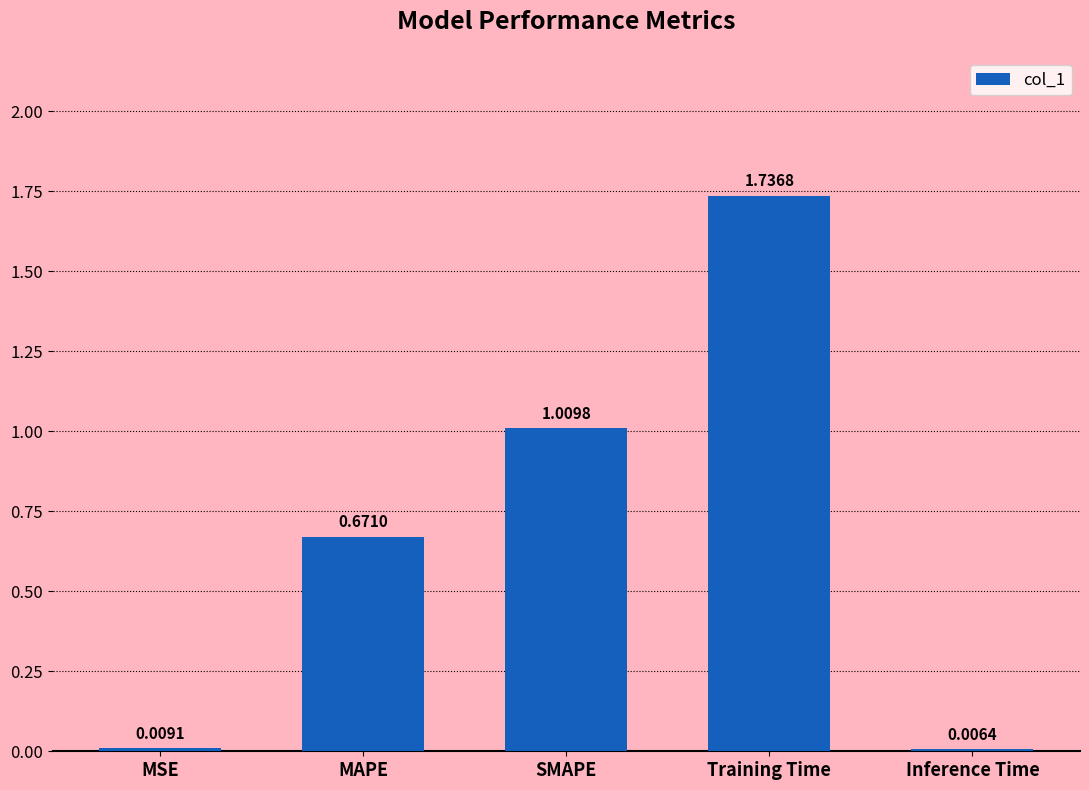

Between SMAPE and Inference Time, which is larger?

SMAPE